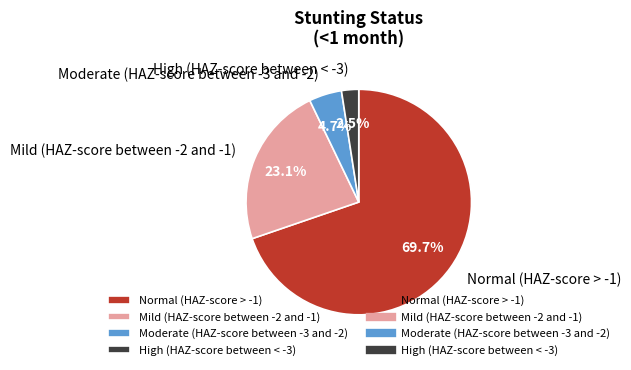

How many slices are in this pie chart?

4